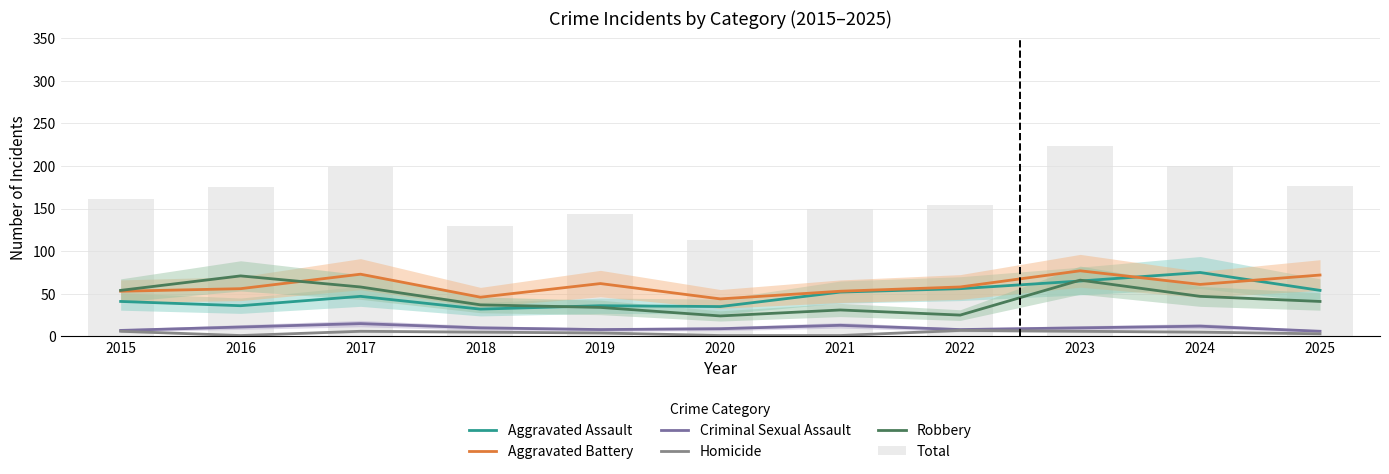

Is it true that Aggravated Battery equals 53 at 2021?

True